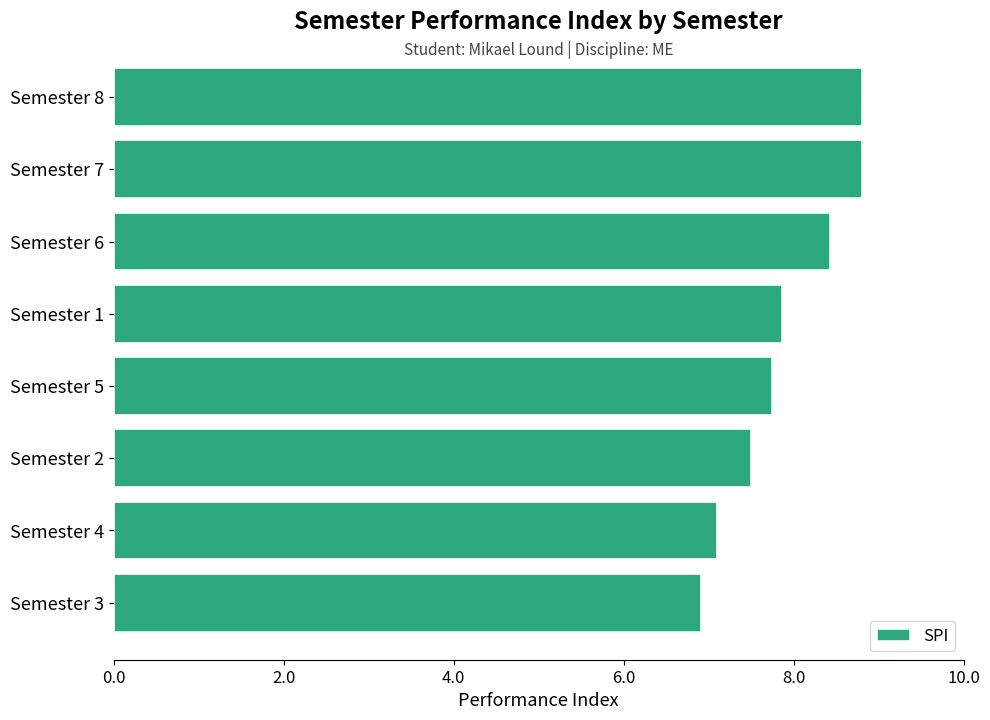

The chart shows a value of 7.7 at Semester 5. True or false?

True